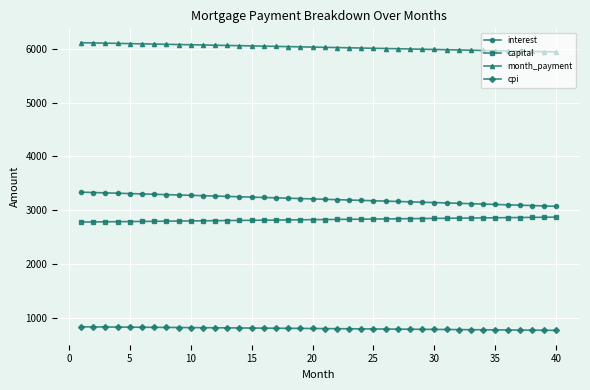

What are all the series names shown in the legend?

interest, capital, month_payment, cpi